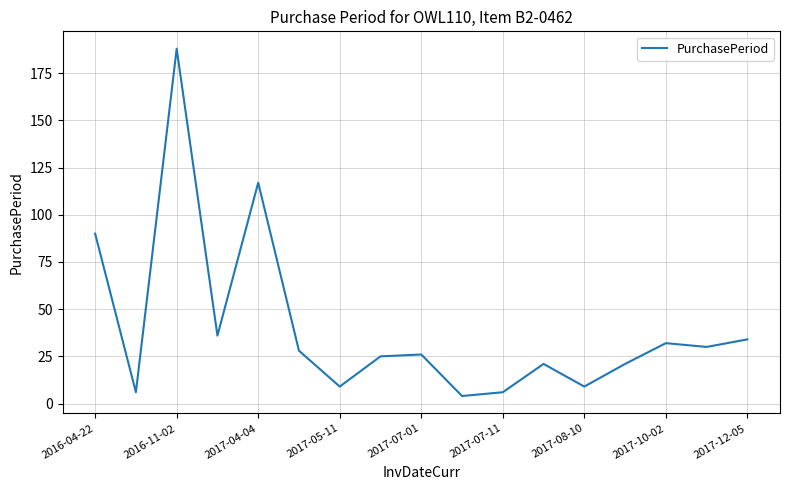

Reading right to left, list all the values displayed in this chart.

34	30	32	21	9	21	6	4	26	25	9	28	117	36	188	6	90